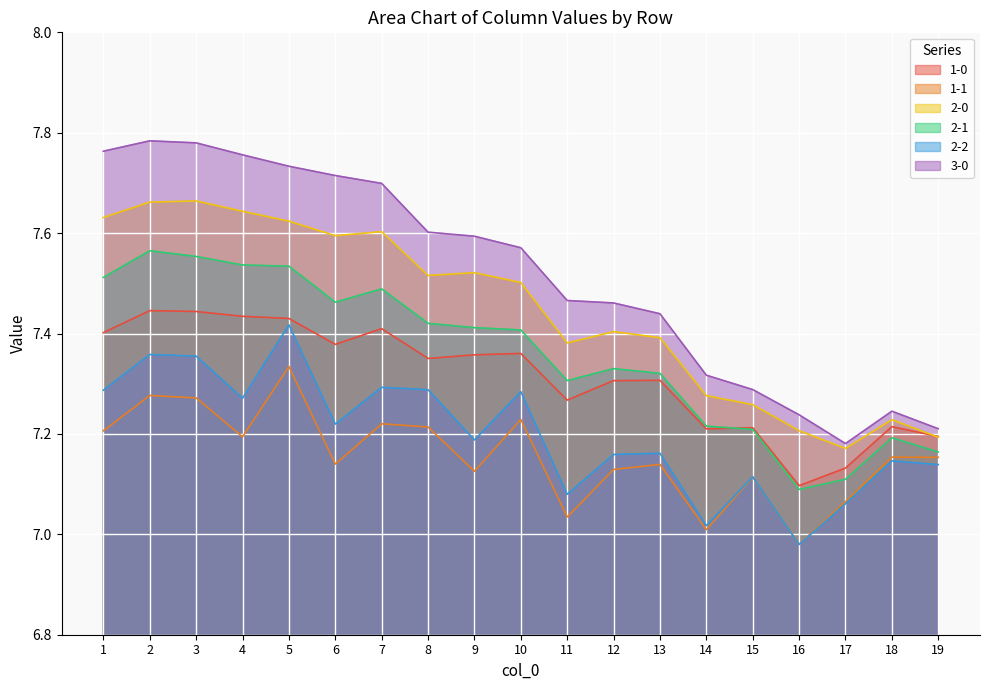

Rank the series by their maximum value, from lowest to highest.

1-1, 2-2, 1-0, 2-1, 2-0, 3-0